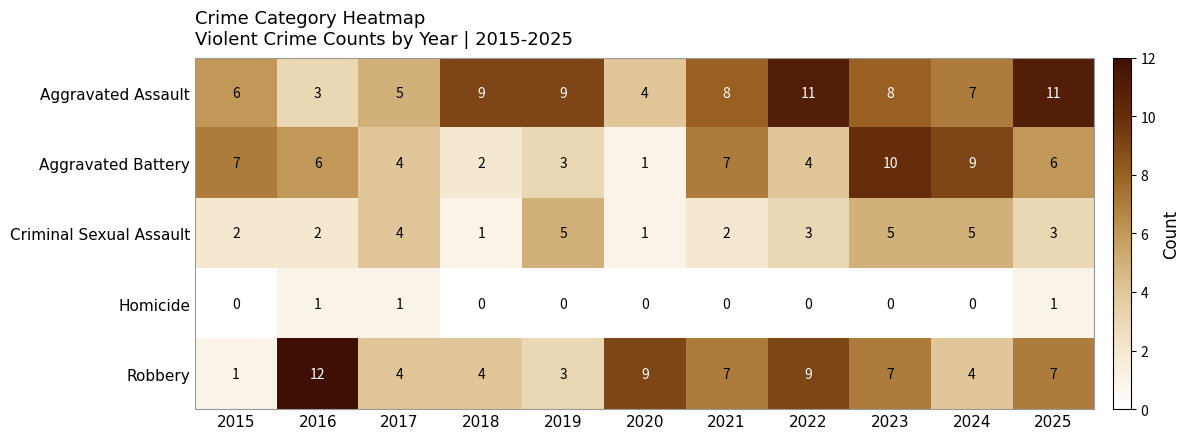

Which series has the largest range (max minus min)?

Robbery